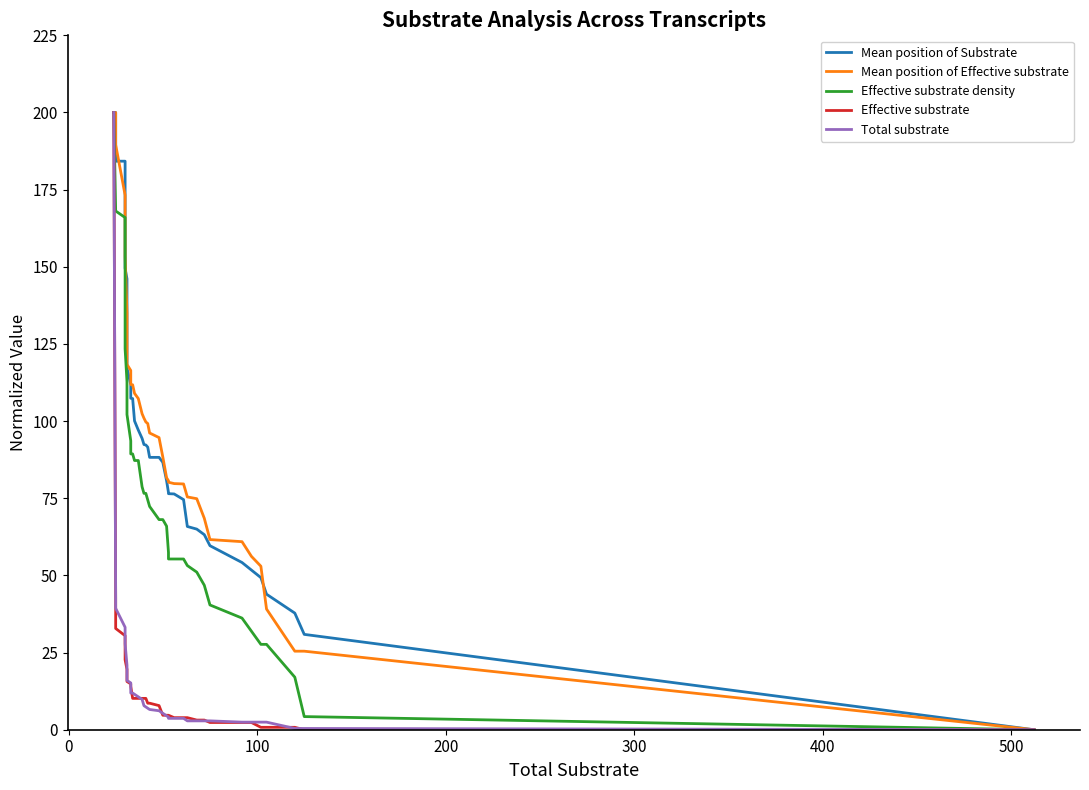

Reading left to right, list all the values displayed in this chart.

Mean position of Substrate: 200.0	200.0	184.2	184.2	179.5	150.6	149.6	146.1	130.4	127.3	117.2	111.8	109.0	107.4	107.3	100.1	97.1	94.4	92.4	92.3	91.6	88.2	88.2	86.6	80.7	76.9	76.5	76.4	74.6	65.9	65.0	63.2	59.6	54.2	51.7	49.3	43.9	37.8	30.9	0.0
Mean position of Effective substrate: 200.0	200.0	189.5	173.2	162.6	159.5	153.5	134.9	119.1	118.4	118.4	116.4	114.1	111.8	111.8	109.0	107.3	102.4	101.0	99.7	99.2	96.2	94.7	88.4	81.6	80.7	80.2	79.8	79.6	75.4	74.9	68.5	61.6	60.9	56.2	53.0	39.1	25.4	25.4	0.0
Effective substrate density: 200.0	168.1	168.1	166.0	161.7	153.2	123.4	112.8	108.5	108.5	102.1	93.6	93.6	89.4	89.4	87.2	87.2	78.7	76.6	76.6	74.5	72.3	68.1	68.1	66.0	57.4	55.3	55.3	55.3	53.2	51.1	46.8	40.4	36.2	31.9	27.7	27.7	17.0	4.3	0.0
Effective substrate: 200.0	43.0	32.8	30.5	27.3	25.0	22.7	19.5	18.0	17.2	15.6	14.8	14.8	14.1	10.2	10.2	10.2	10.2	10.2	10.2	8.6	8.6	7.8	4.7	4.7	4.7	4.7	3.9	3.9	3.9	3.1	3.1	2.3	2.3	2.3	0.8	0.8	0.8	0.0	0.0
Total substrate: 200.0	41.4	39.3	33.2	32.0	29.9	27.9	20.9	19.7	18.0	16.0	15.2	13.1	11.9	11.9	11.5	10.7	9.8	7.8	7.4	7.0	6.6	6.1	5.3	4.5	4.1	3.7	3.7	3.7	2.9	2.9	2.9	2.9	2.5	2.5	2.5	2.5	0.4	0.4	0.0